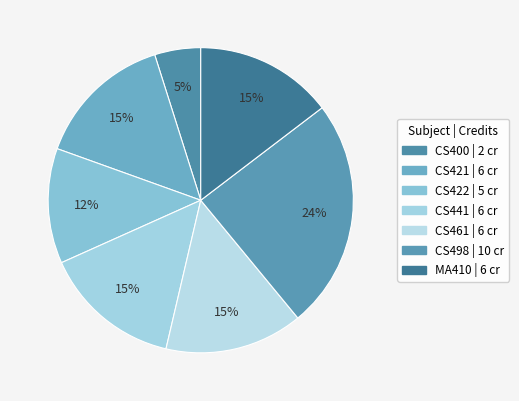

Do CS422 and MA410 together represent more than half of the pie?

No